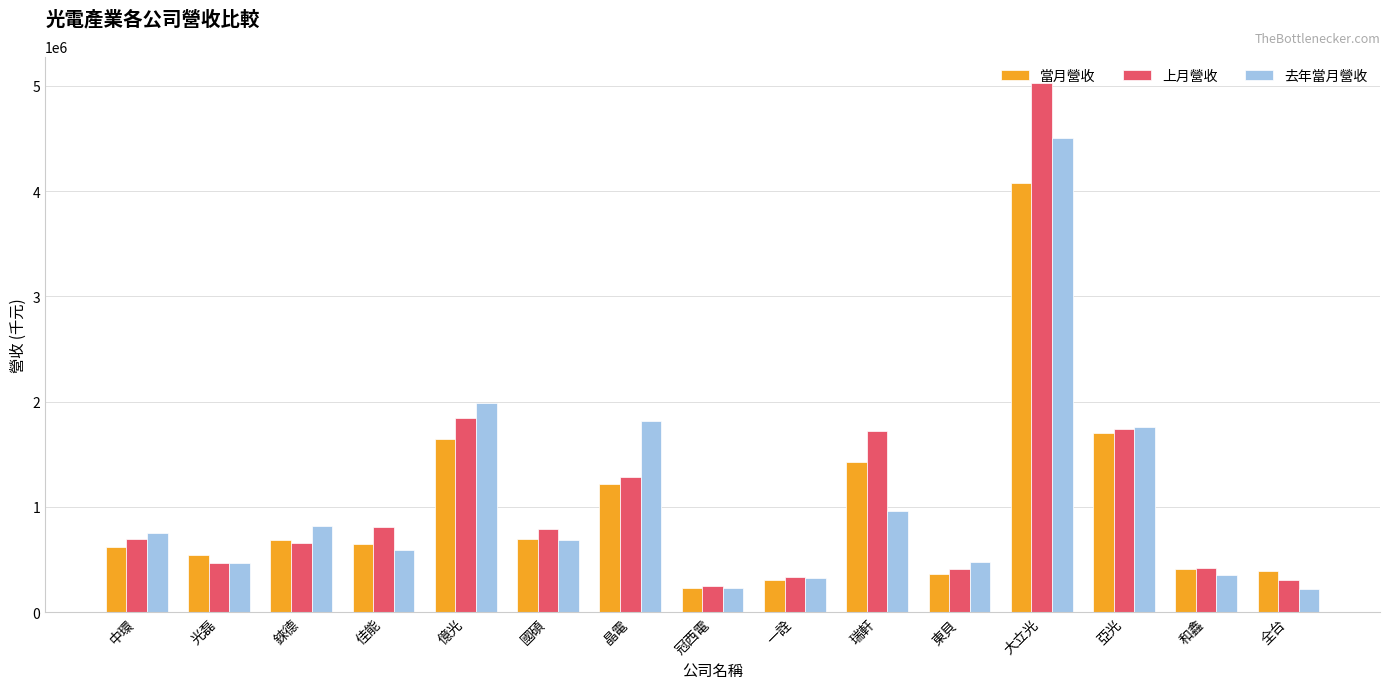

What is the smallest value displayed?

225542